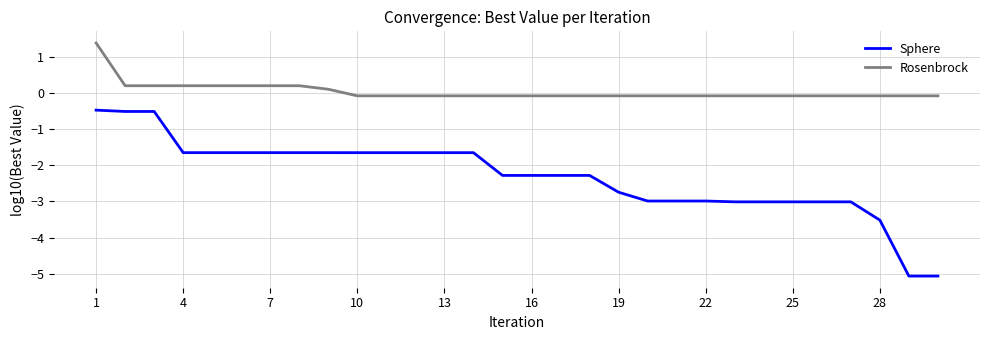

True or false: Rosenbrock and Sphere cross at least once.

False